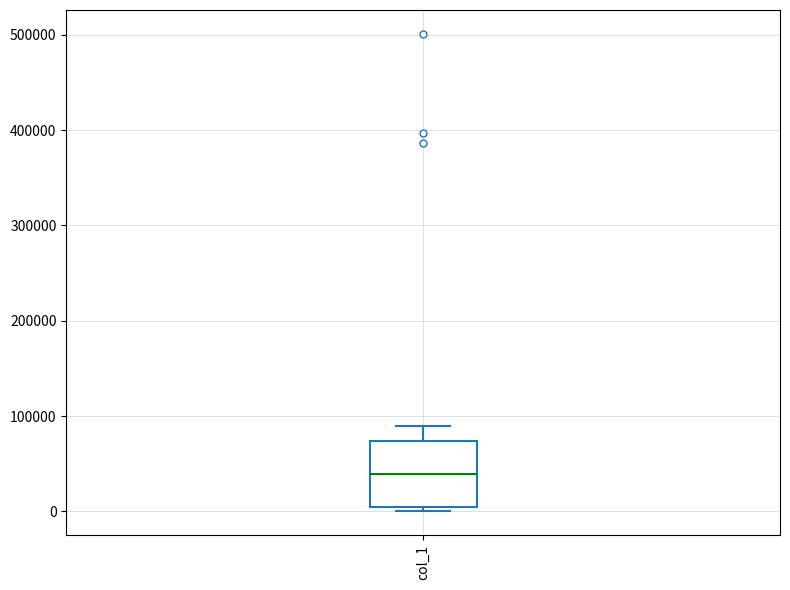

Where does the upper whisker of the box for col_1 end on the y-axis? The values are not printed on the chart, so give them approximately, as read against the axis.

90000